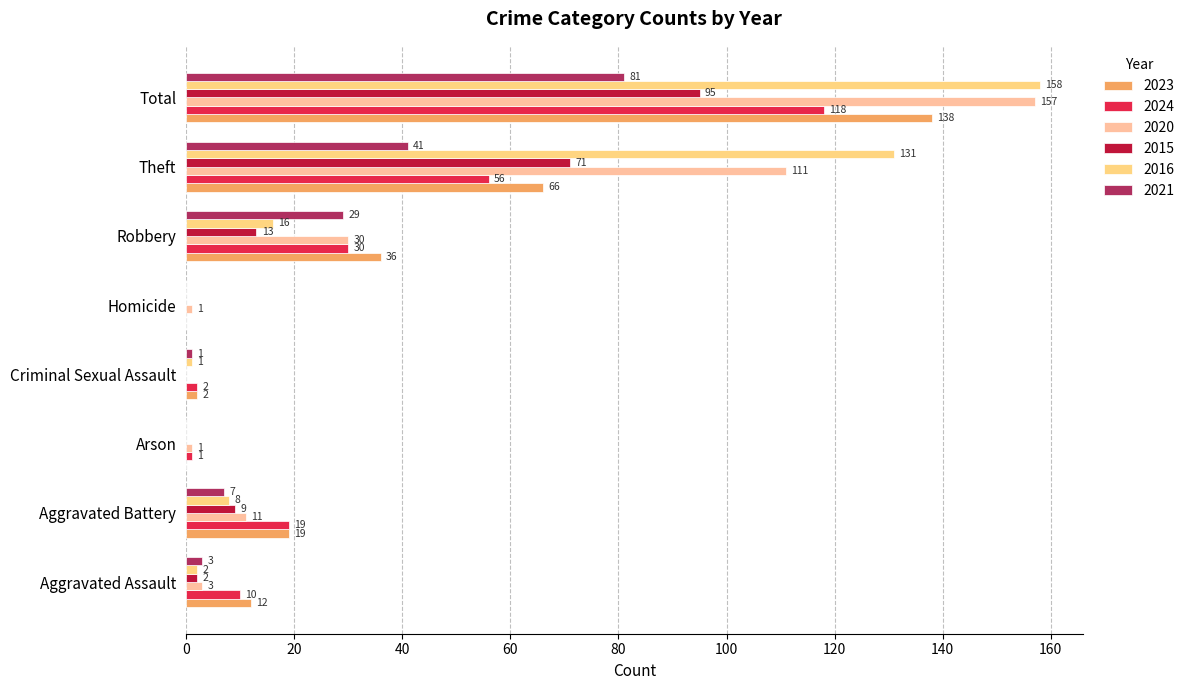

Count the number of data series in this chart.

6